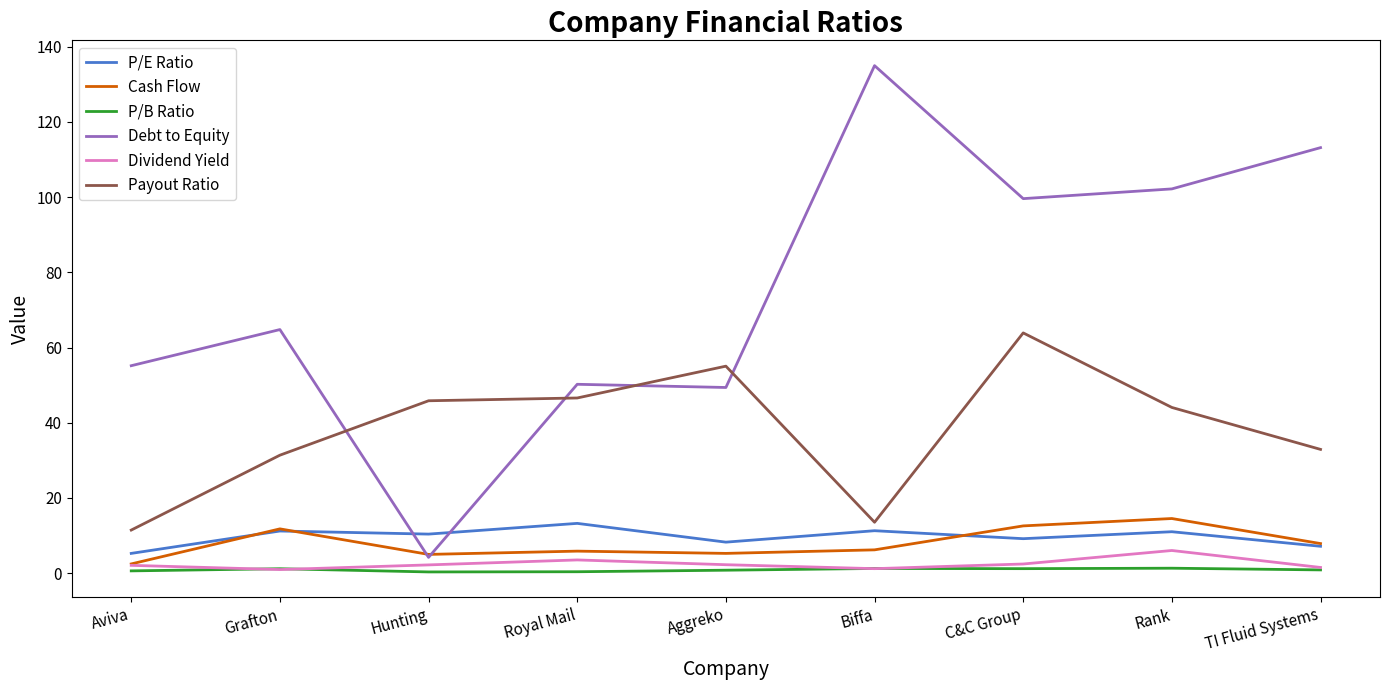

Read the Cash Flow value at Rank.

14.5